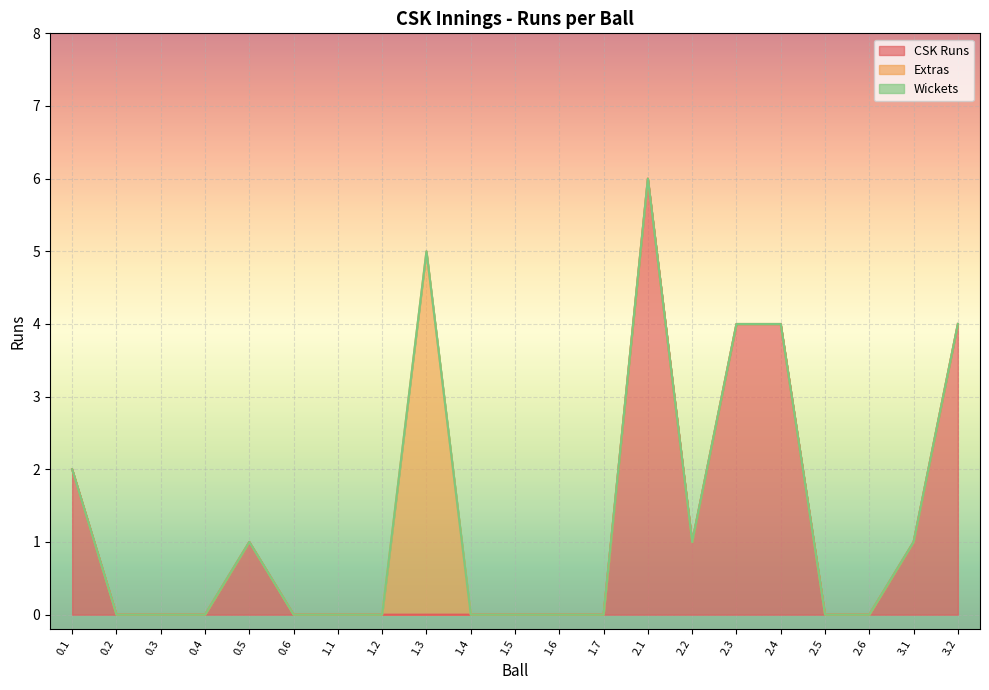

True or false: CSK Runs has more than 0 interior local peaks.

True